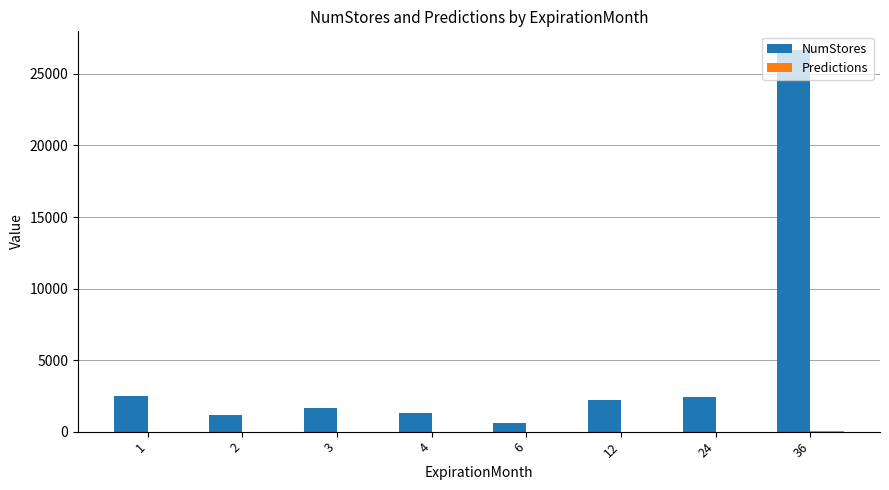

The value of NumStores at 4 is 1309.0. True or false?

True